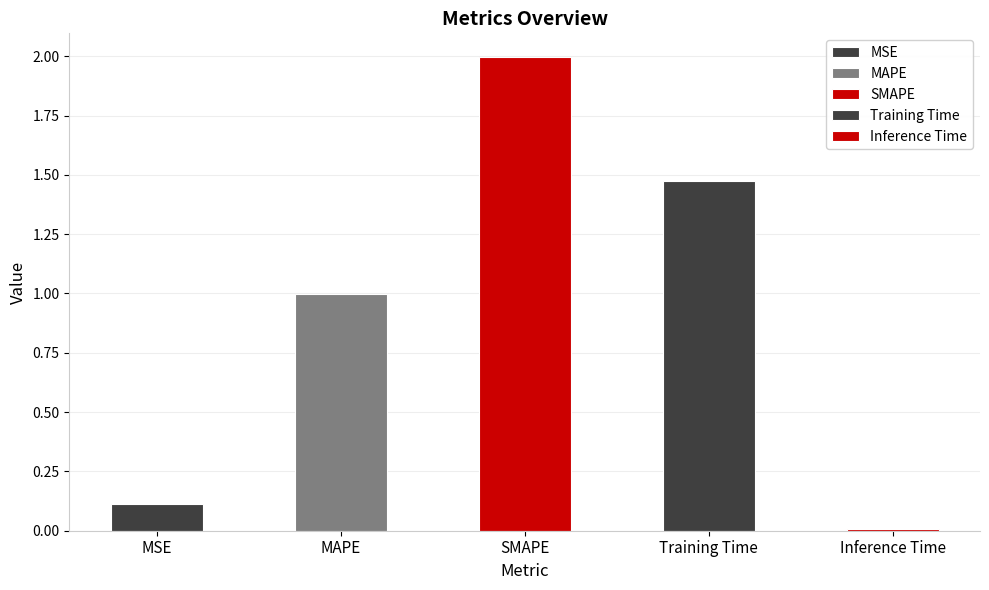

What is the change in value from MSE to Inference Time?

-0.1